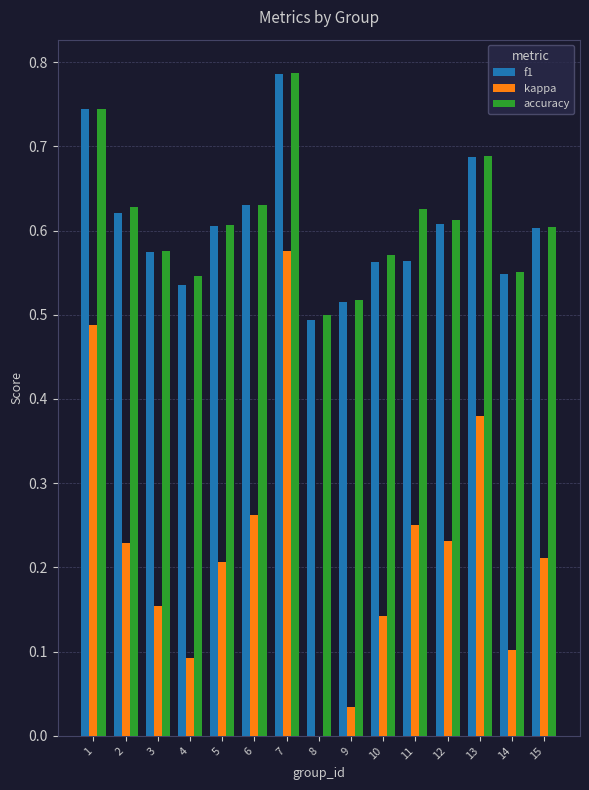

At which category is the sum across all series the highest?

7